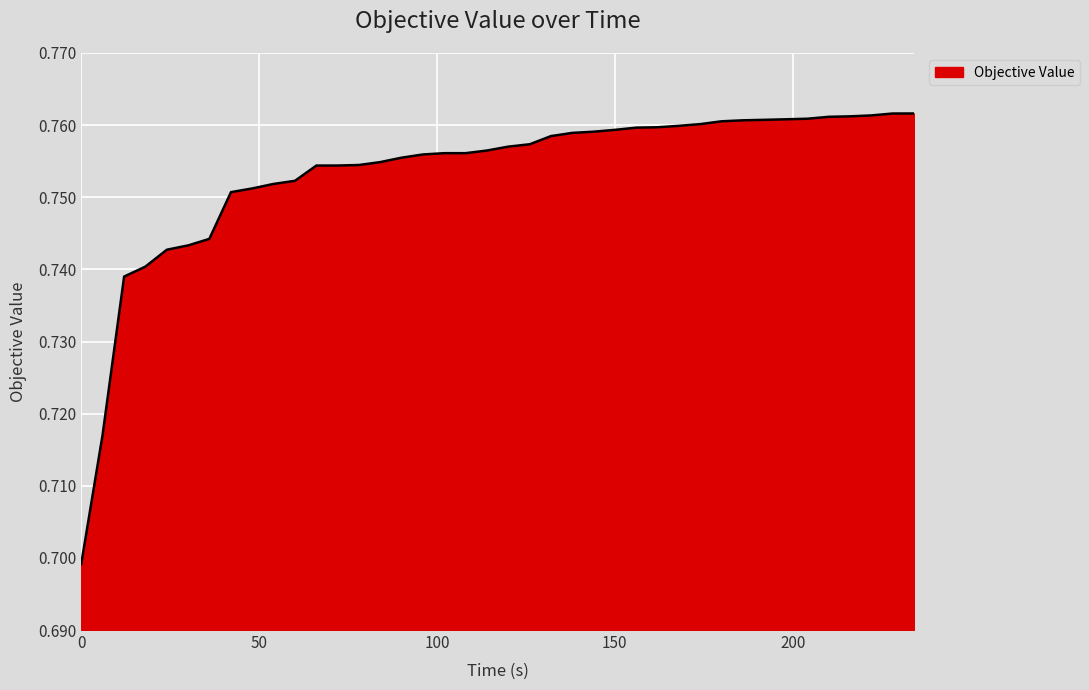

Does the chart have visible grid lines?

Yes